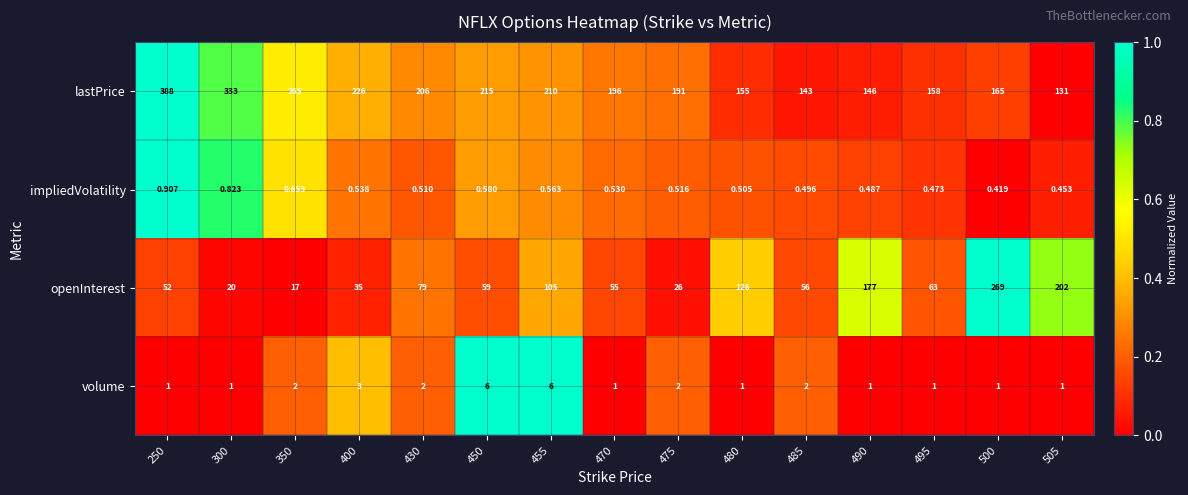

Which series has the largest total across all categories?

lastPrice